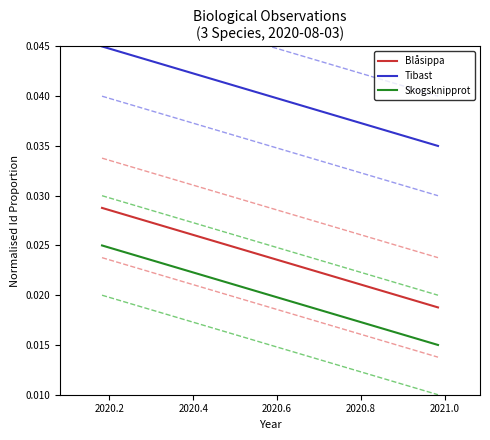

True or false: Blåsippa and Skogsknipprot cross at least once.

False